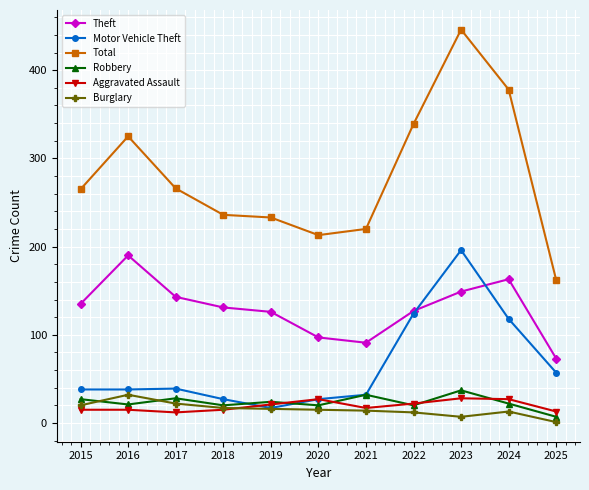

How many lines are shown in the chart?

6